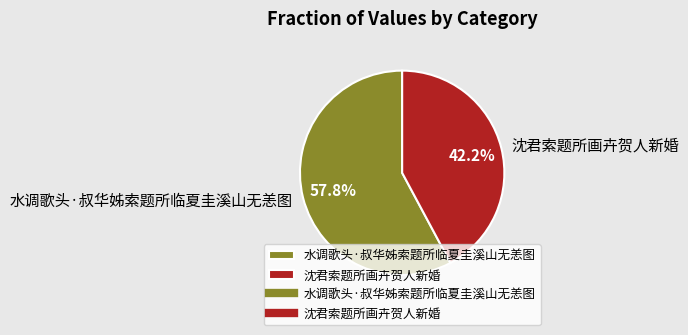

True or false: 水调歌头·叔华姊索题所临夏圭溪山无恙图 accounts for 73% of the total.

False